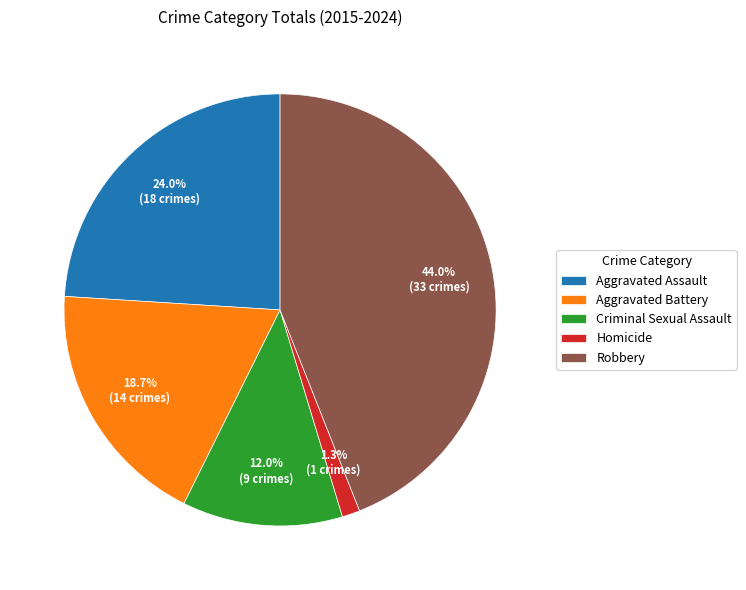

Is Aggravated Battery the majority of the pie?

No